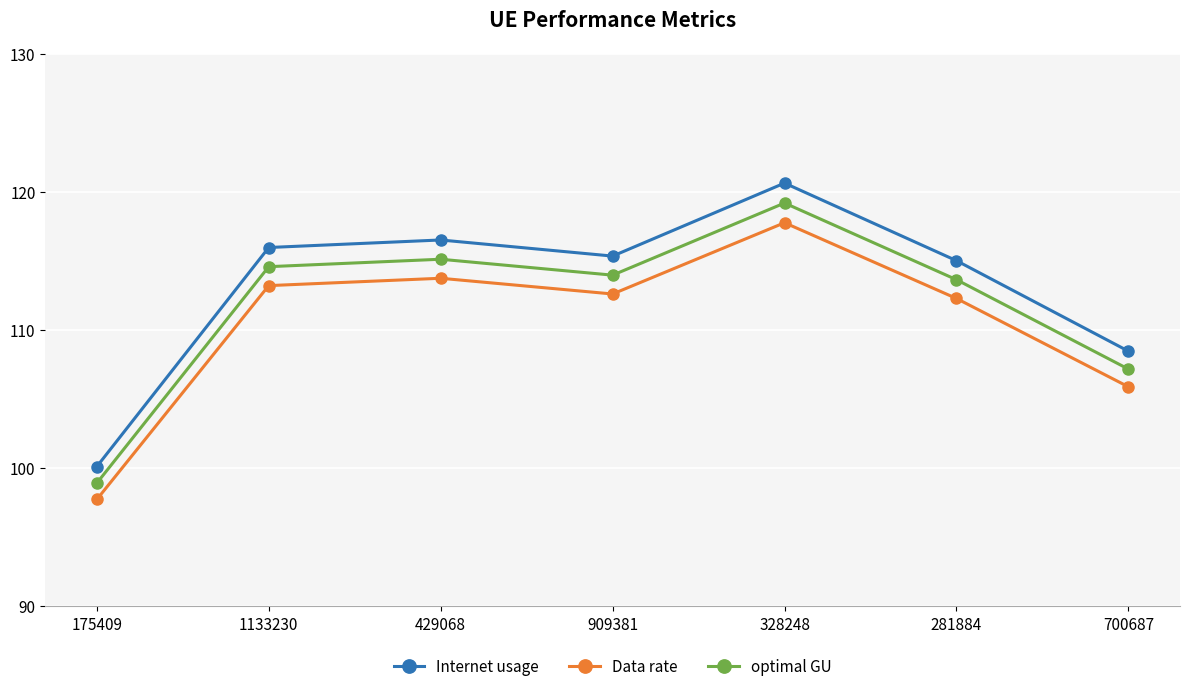

What is the label of the 6th point from the left?

281884